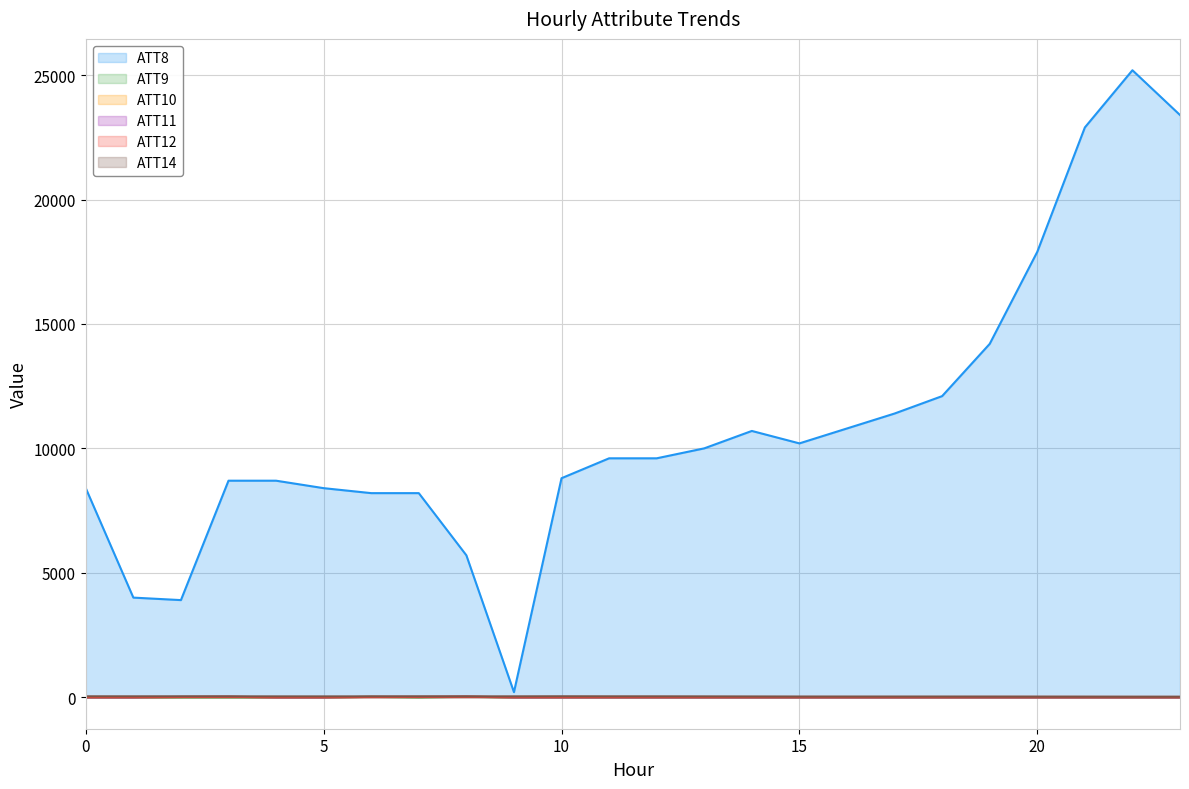

How many negative values does the ATT9 series have?

22